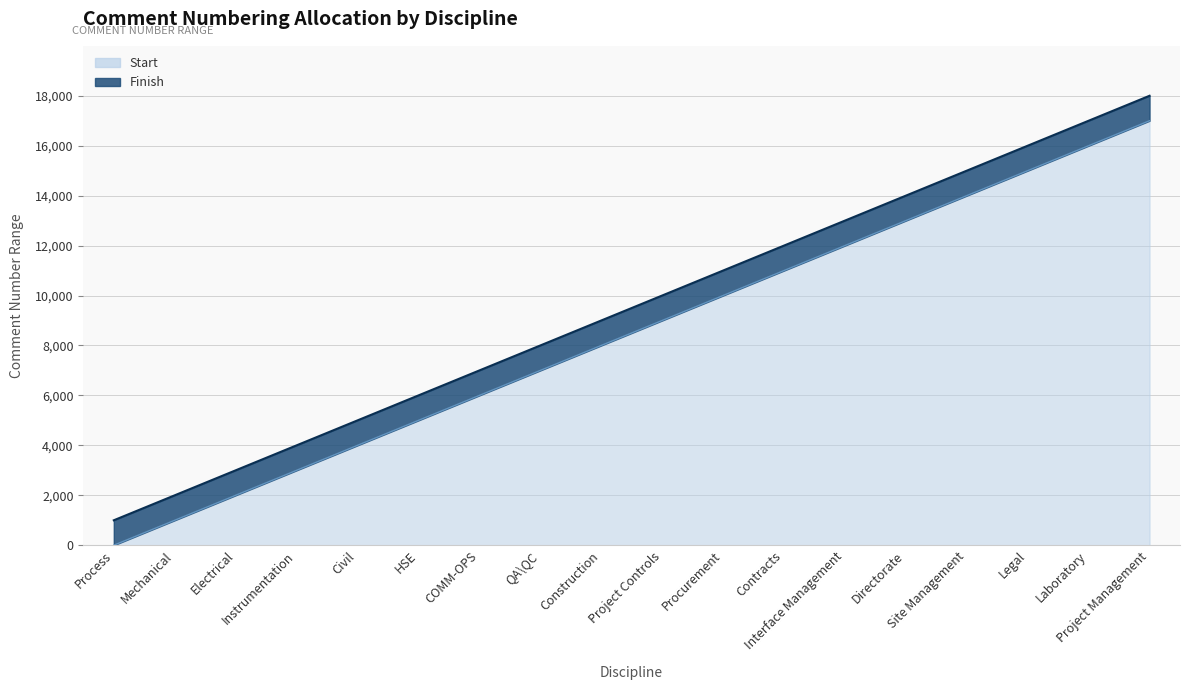

Does the chart have visible grid lines?

Yes